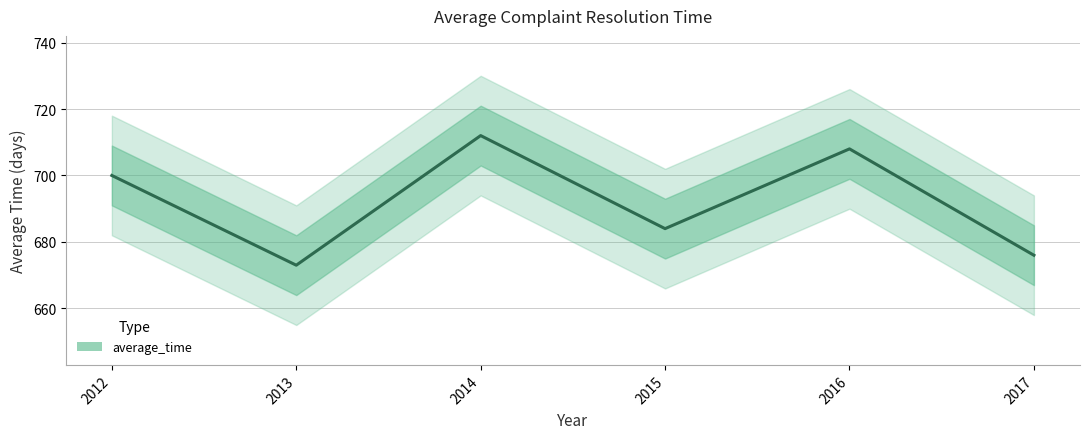

How many lines are shown in the chart?

1